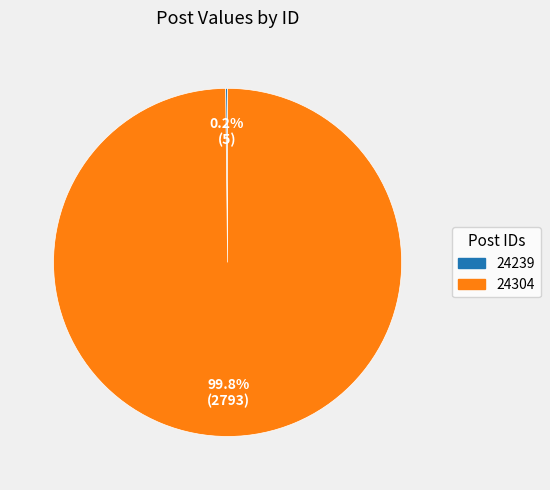

Is there a majority slice in this chart?

Yes